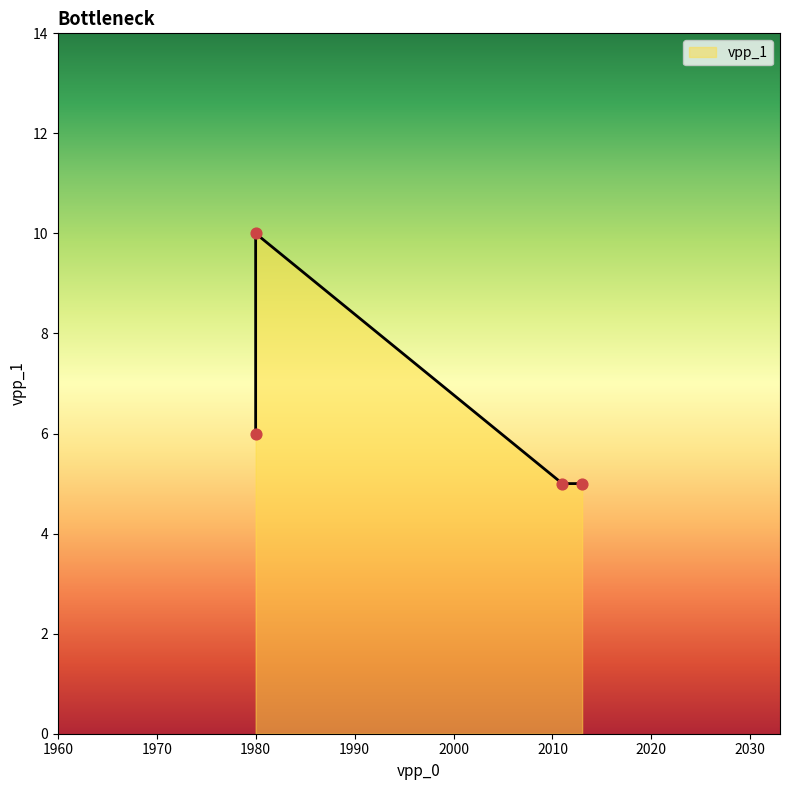

Approximately how many times larger is the value at 2011 compared to 1980?

0.5